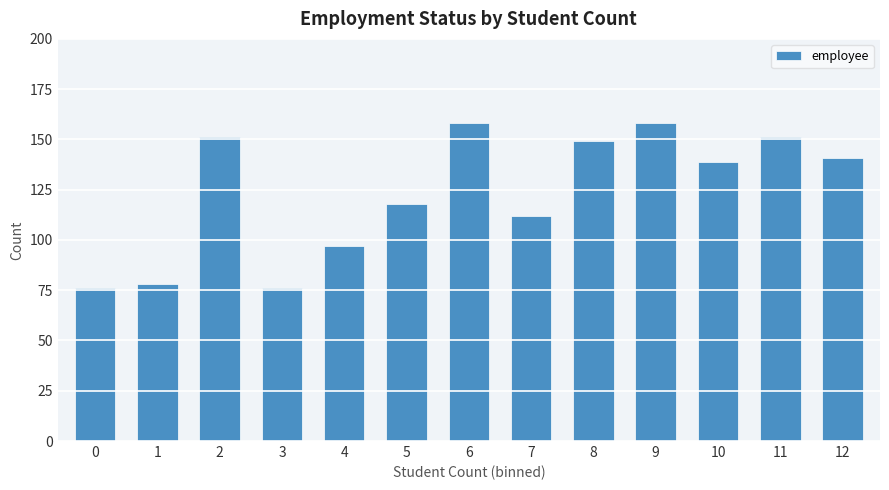

Is it true that the value at 5 is 118?

True